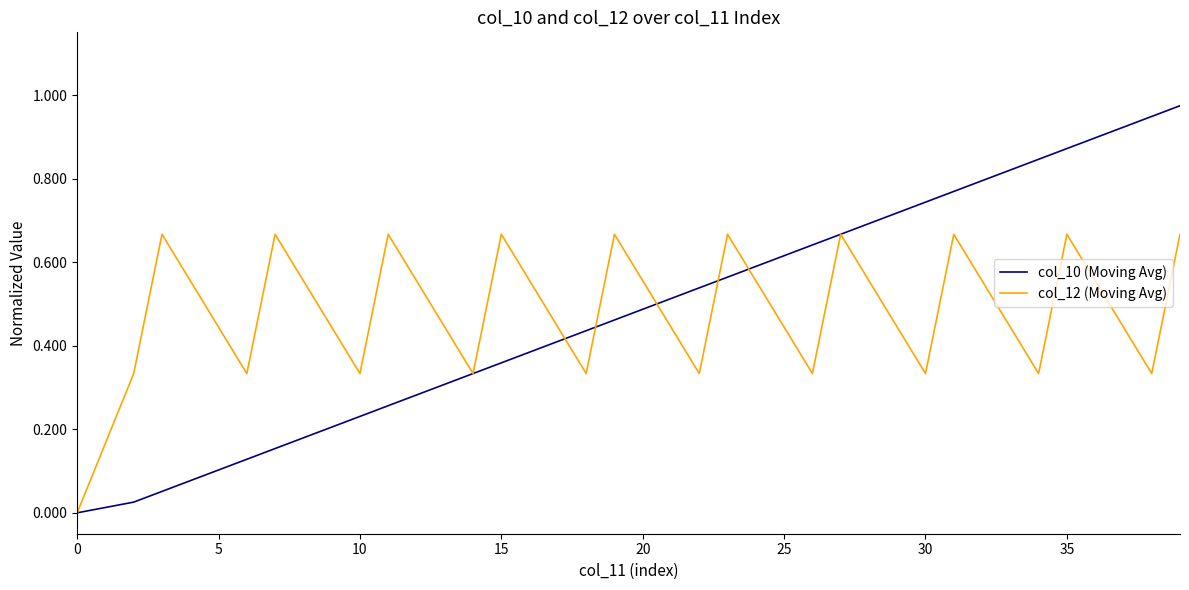

Does the chart have visible grid lines?

No